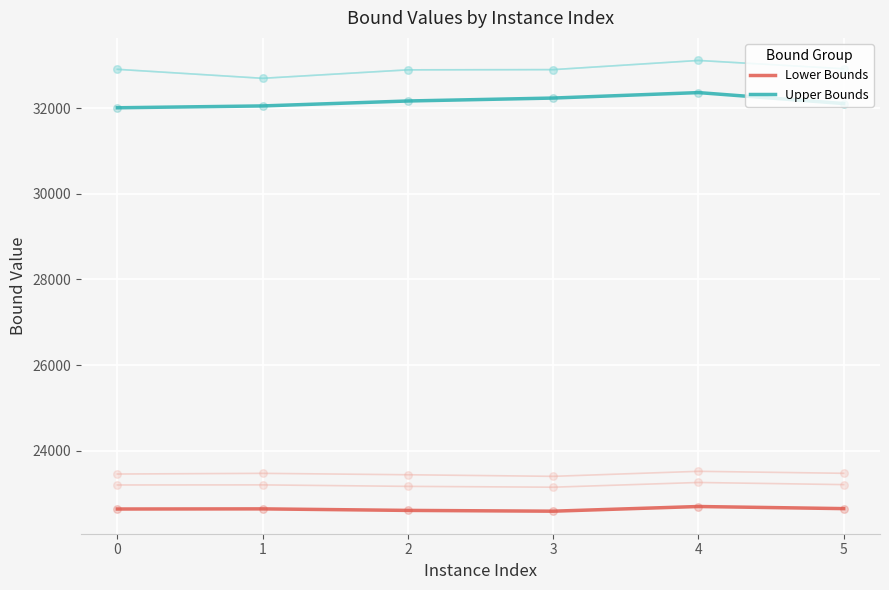

Which series has the widest spread of Y values?

Upper Bounds